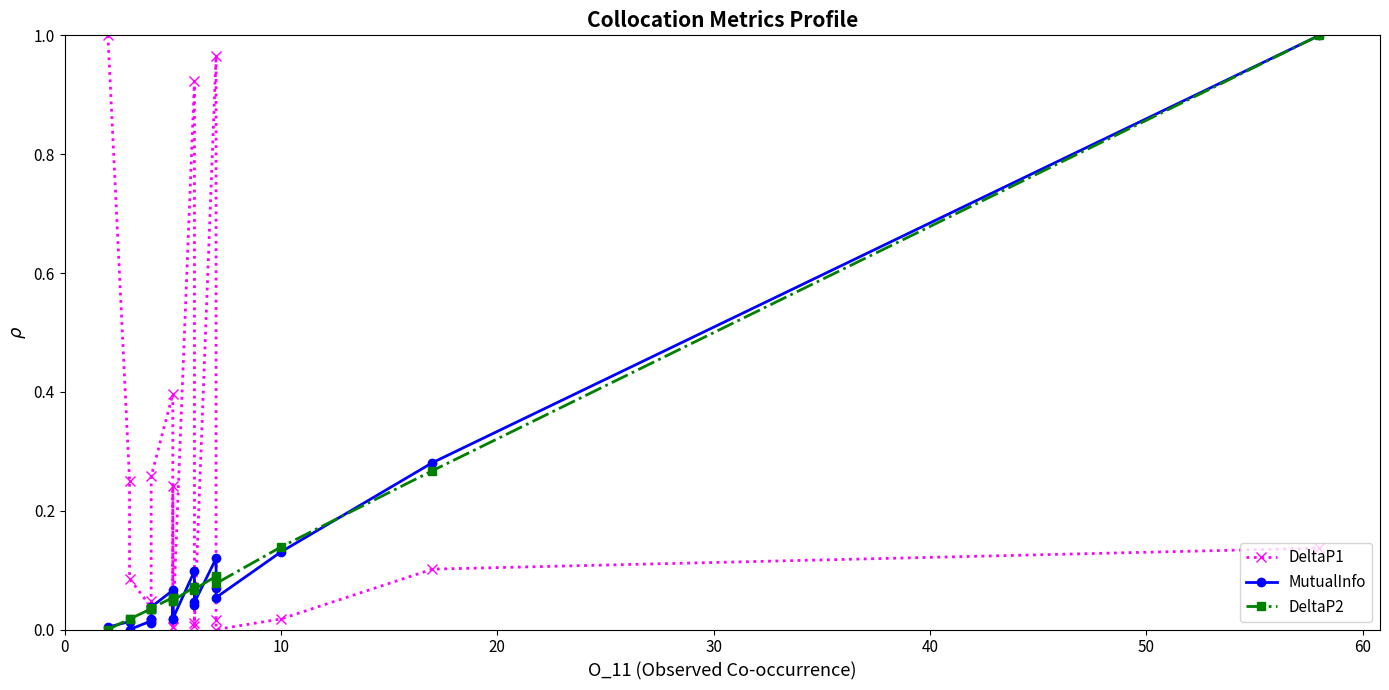

What is the difference between the maximum and minimum values in the MutualInfo series?

1.0